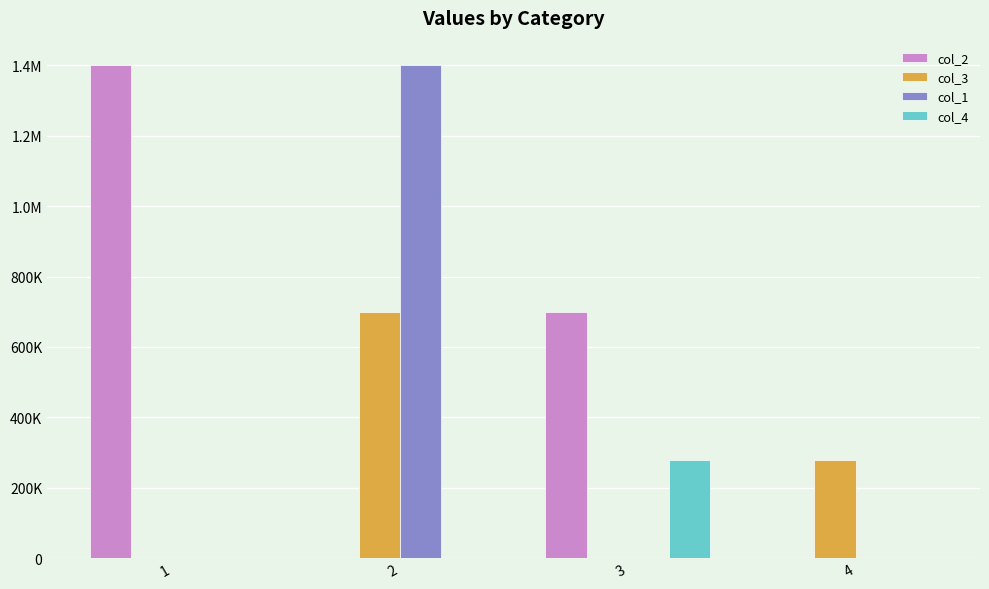

What is the difference between the second highest and second lowest values in the col_2 series?

700162.2